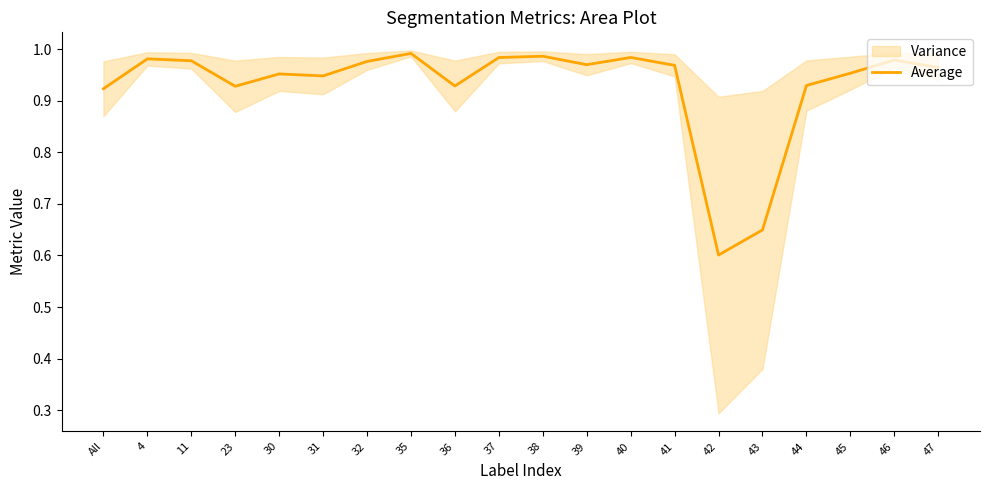

Which label corresponds to the smallest value in the chart?

42